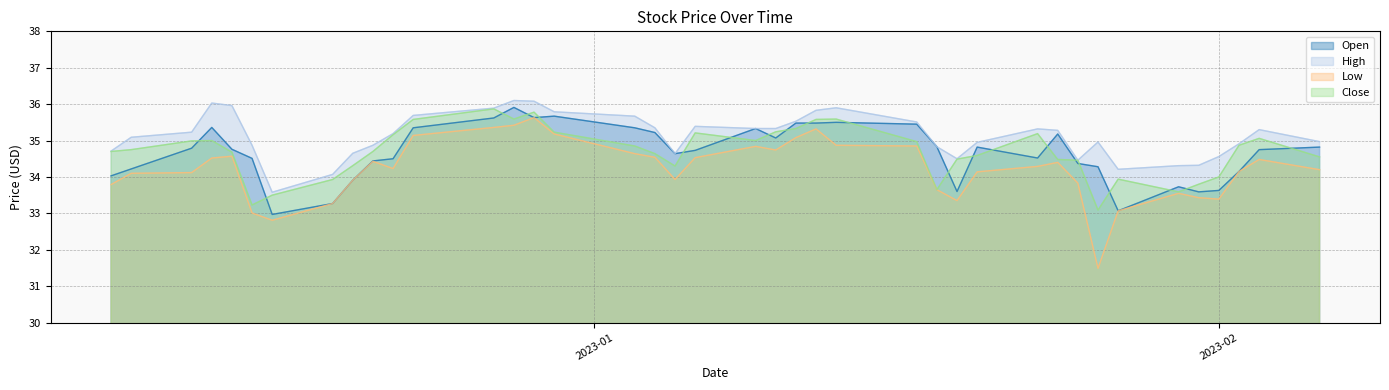

What is the lowest value of the Close series?

33.1